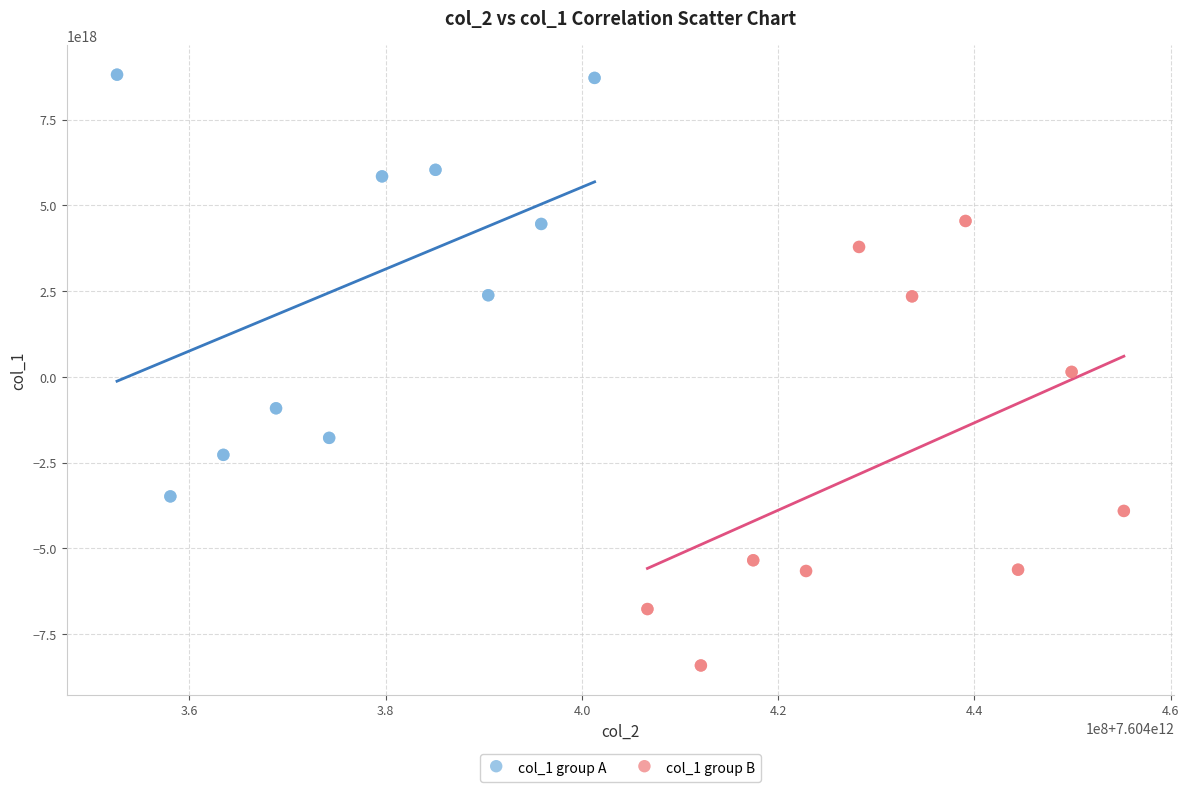

Which series has the widest spread of Y values?

col_1 group B